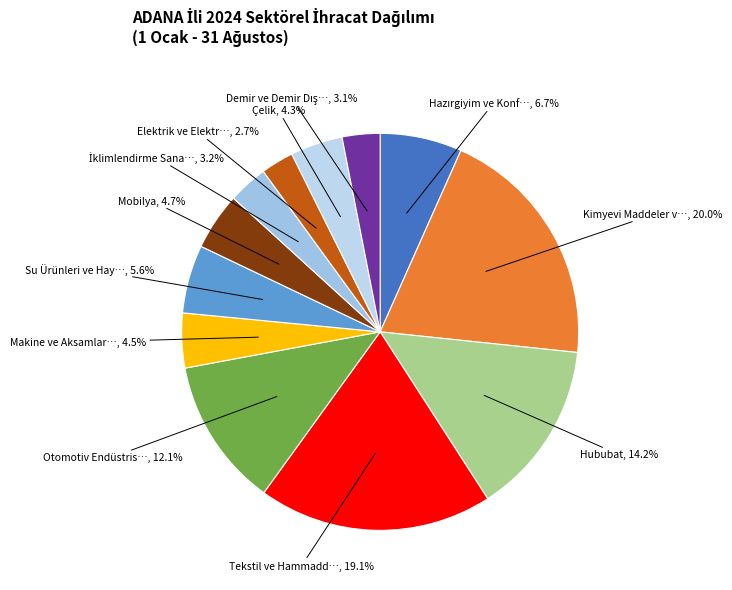

How many segments does this pie chart have?

12